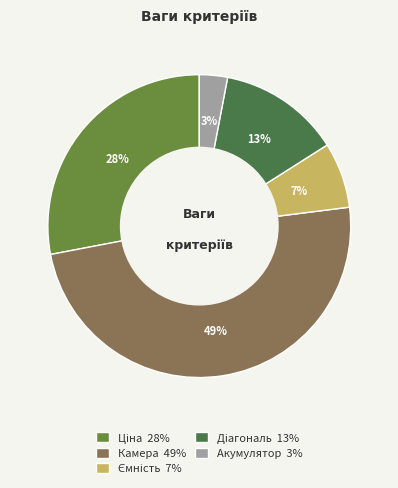

Which category has the smallest portion of the pie?

Акумулятор